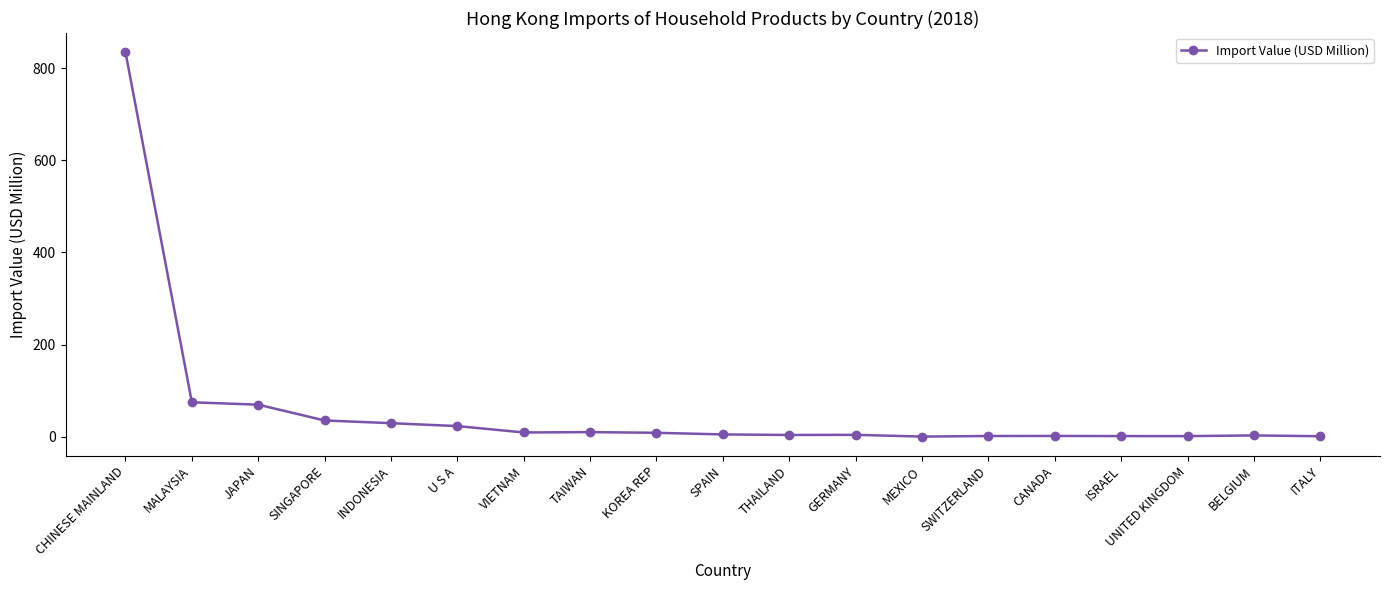

The value at JAPAN is 69.5. True or false?

True